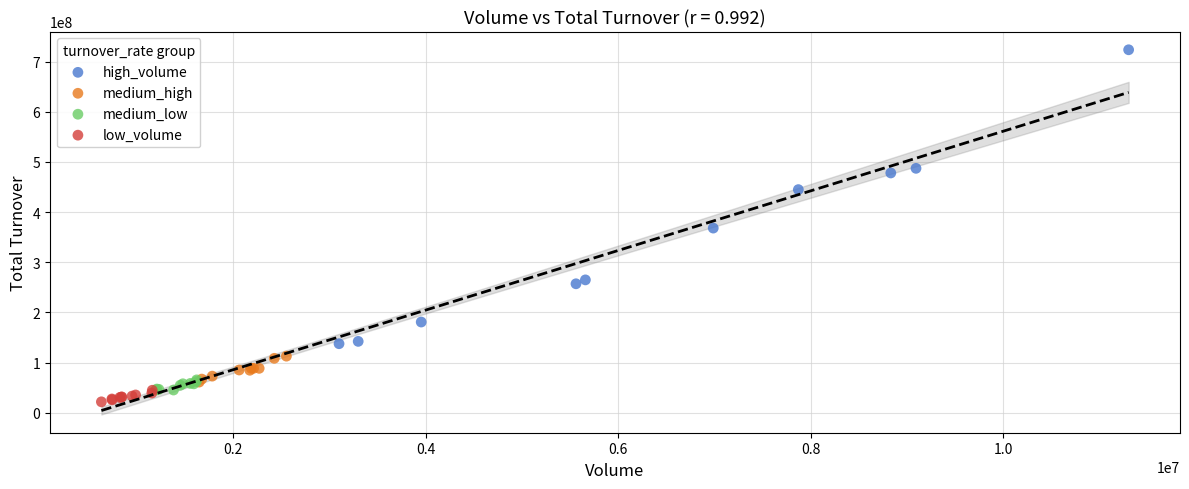

What are all the series names shown in the legend?

high_volume, medium_high, medium_low, low_volume